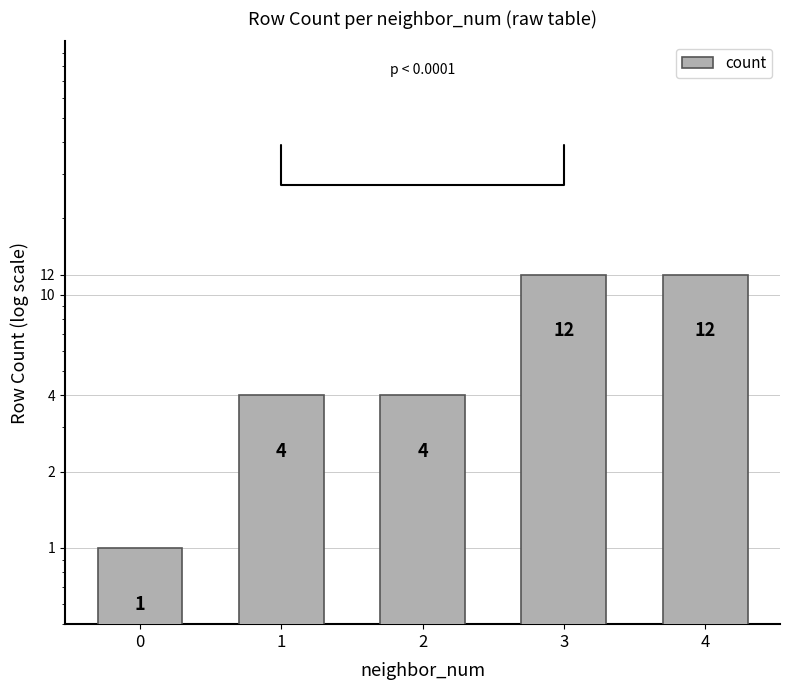

Is it true that the value at 3 is 12?

True